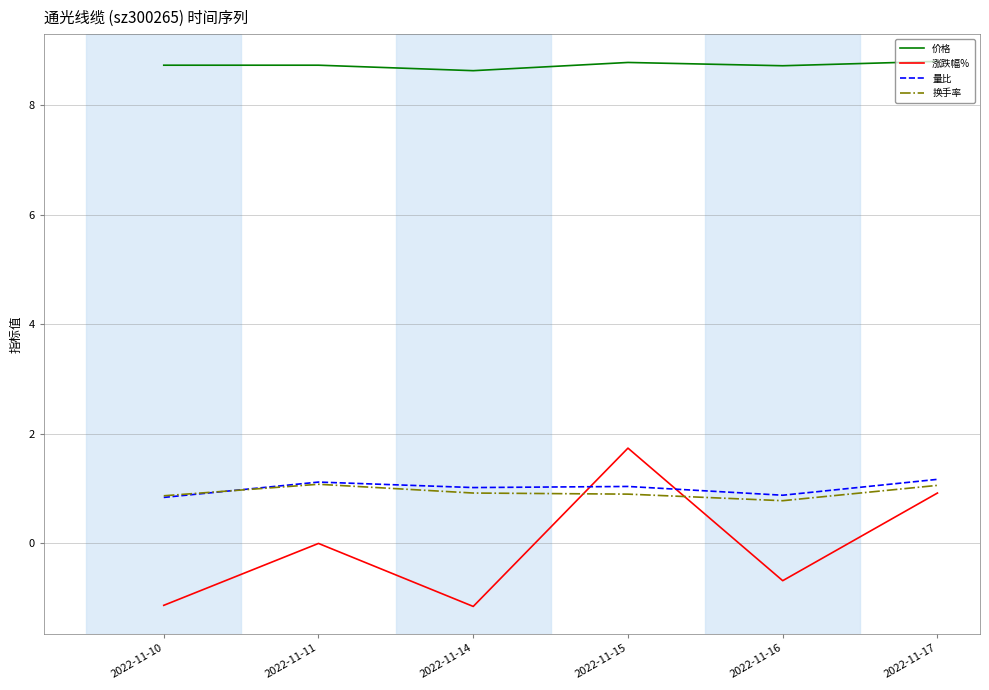

How many times do 换手率 and 涨跌幅% cross each other?

2